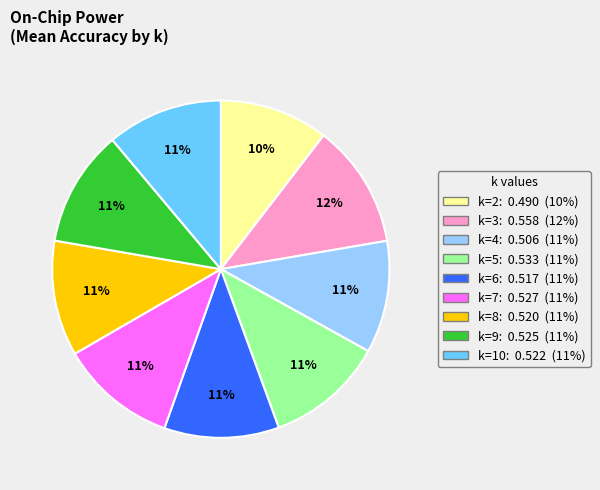

The k=6 slice represents 11% of the pie. True or false?

True